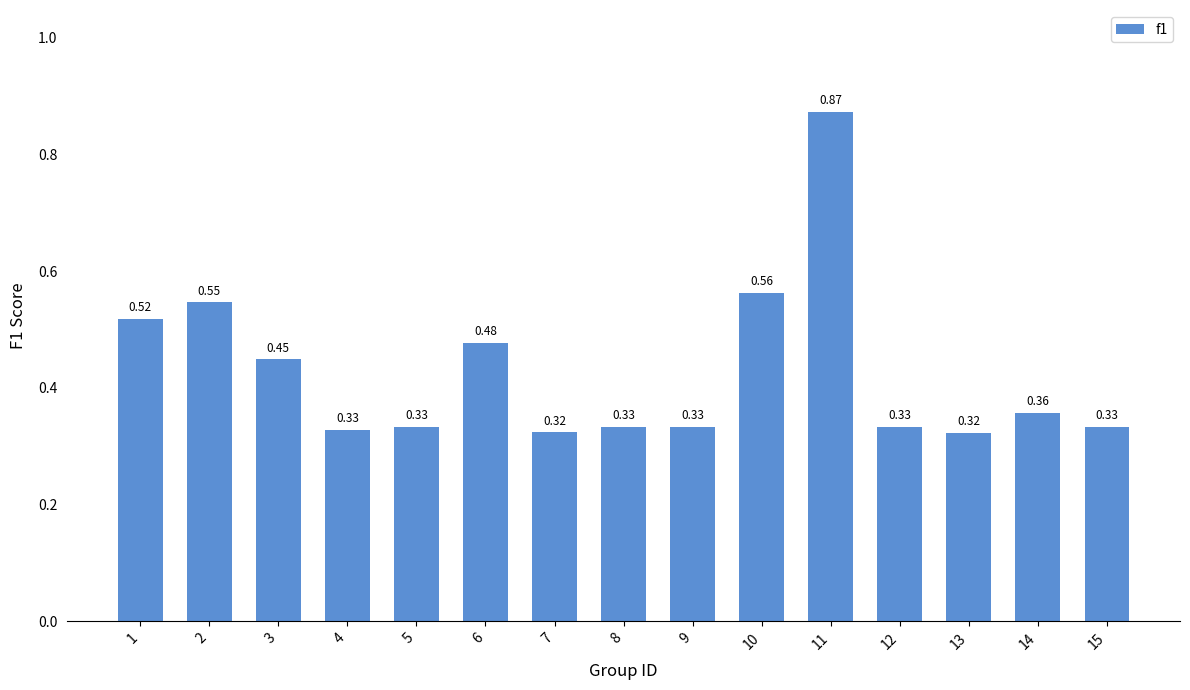

What is the sum of all values?

6.4